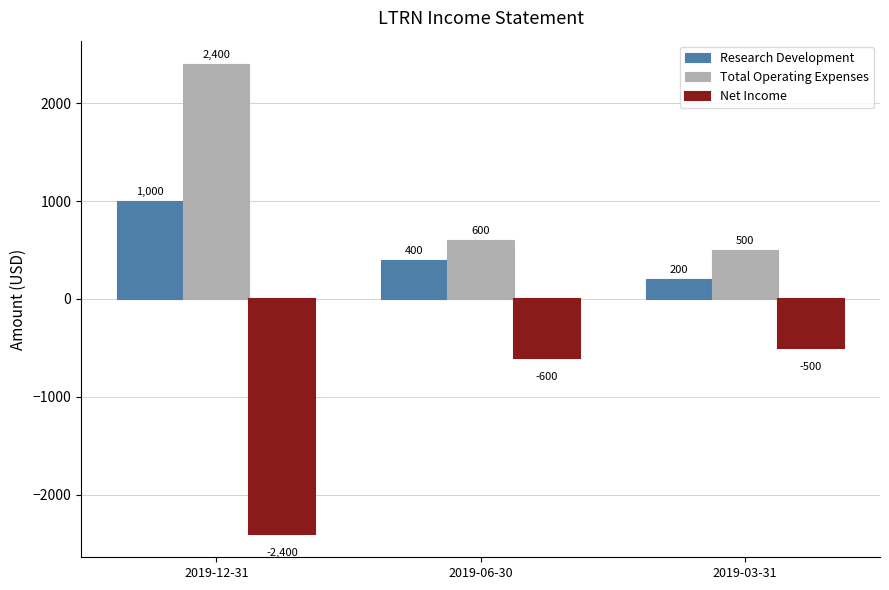

Does the chart contain any negative values?

Yes